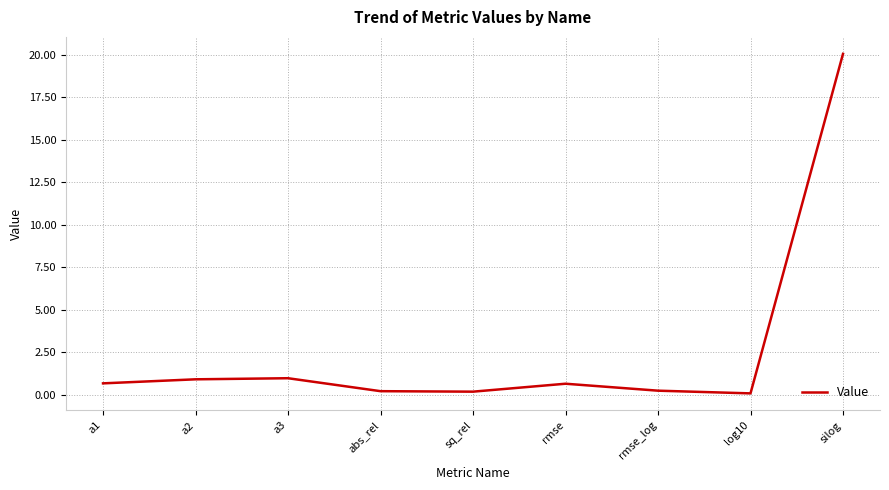

True or false: the data shows 20.0 at silog.

True